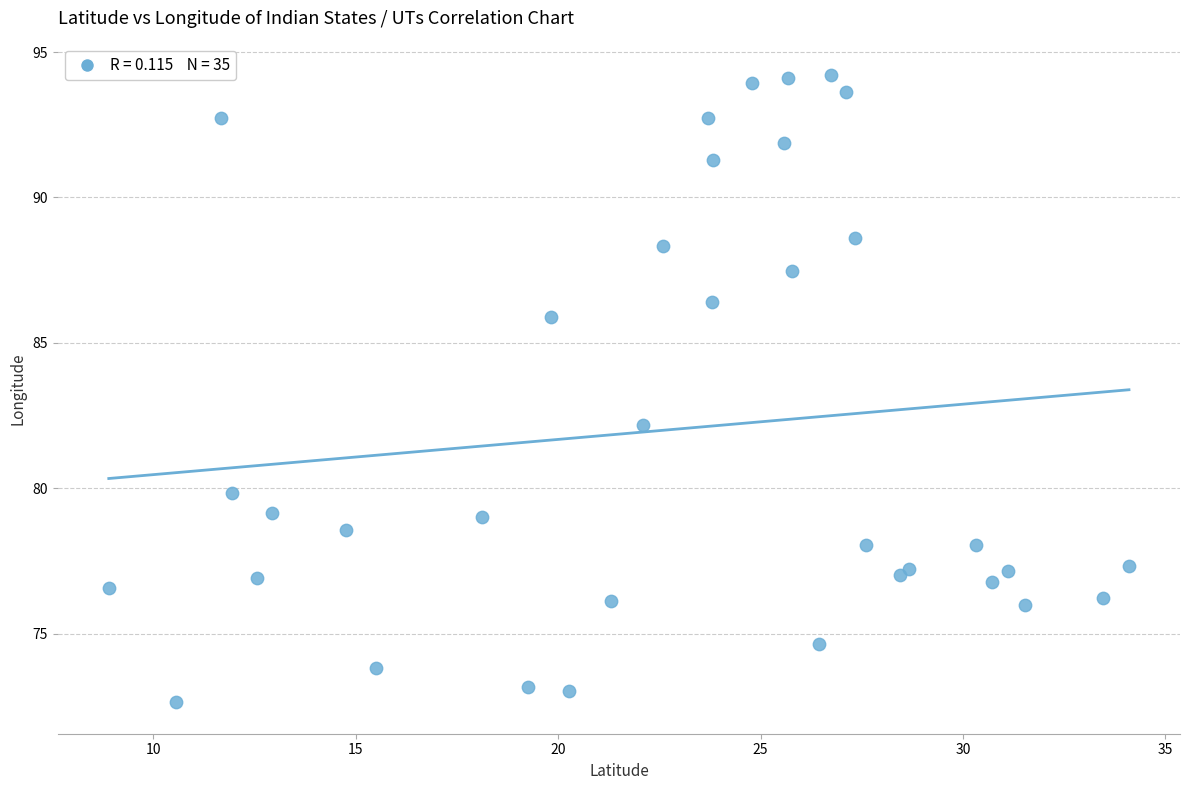

What Y value in the scatter plot is closest to 83?

82.2